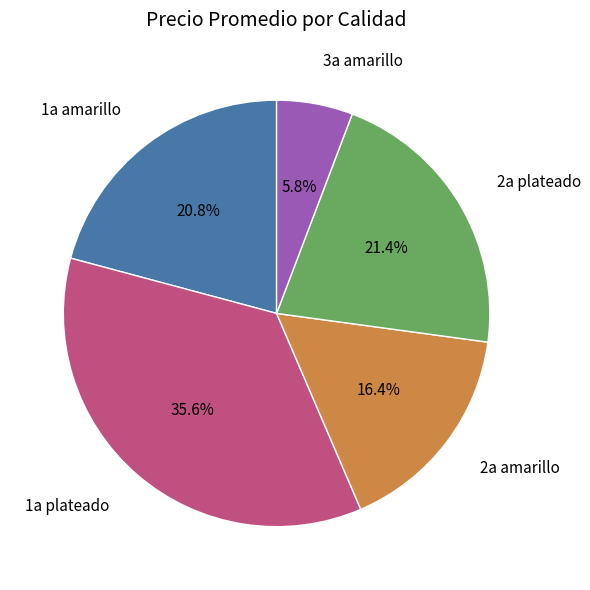

What is the largest slice in the pie chart?

1a plateado